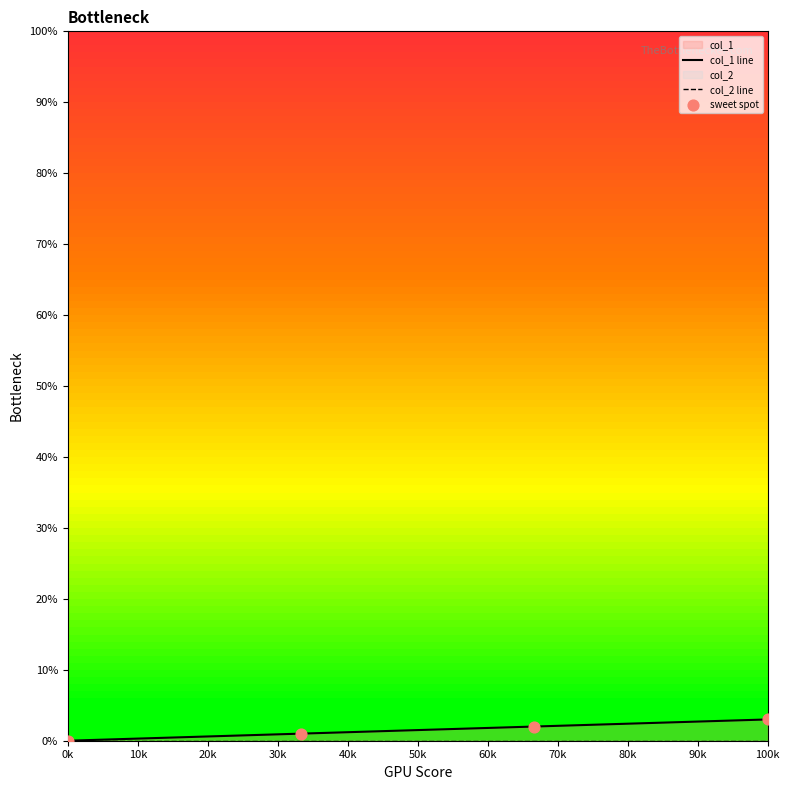

Which series reaches the maximum Y coordinate?

col_1 line